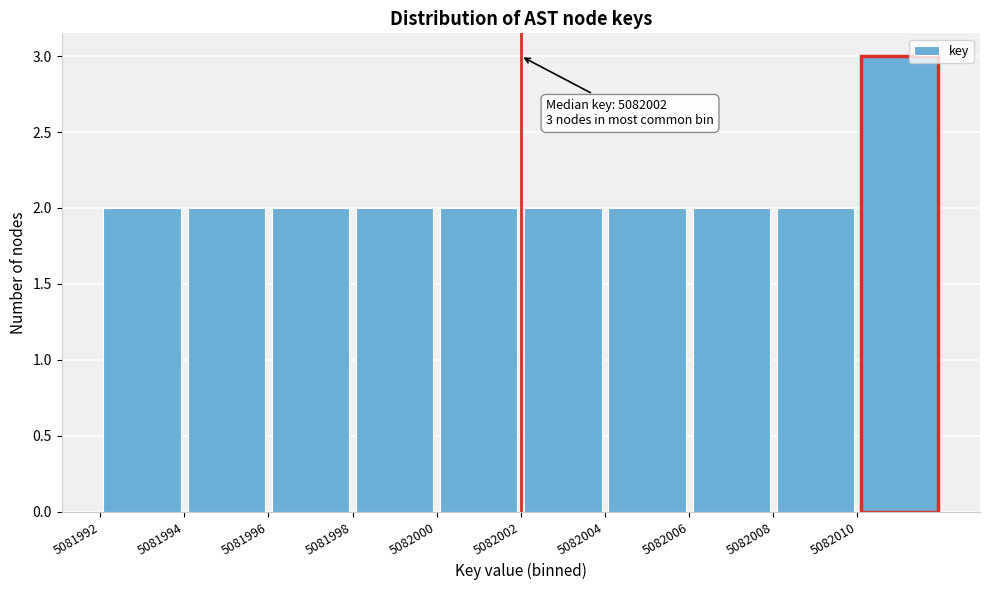

Which range on the x-axis has the tallest bar?

5082010 to 5082012